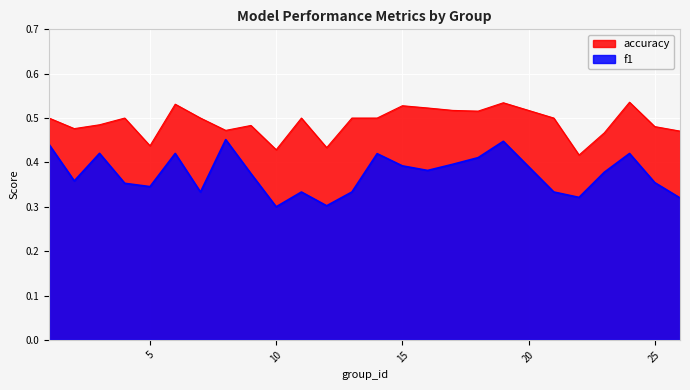

What is the maximum value shown in the chart?

0.5